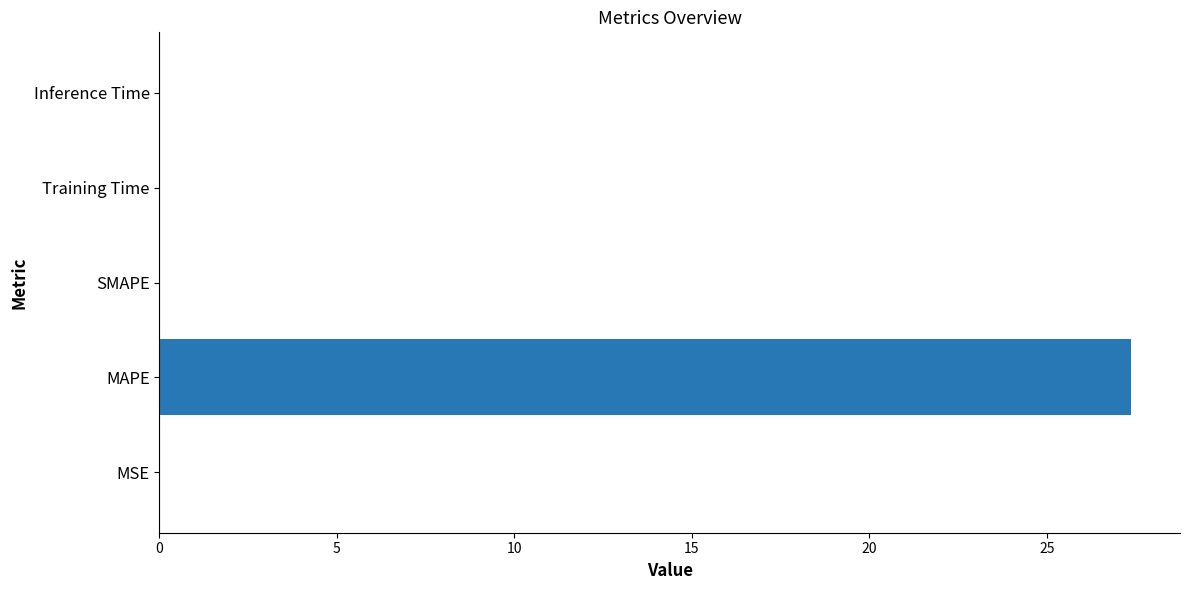

How many data points does each series have?

5